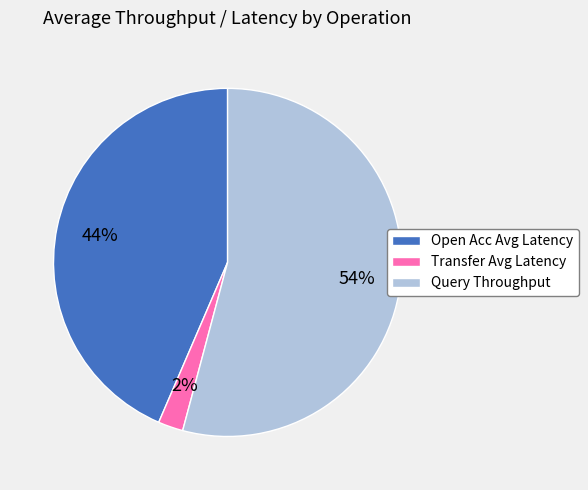

To the nearest percent, what portion does Transfer Avg Latency represent?

2%